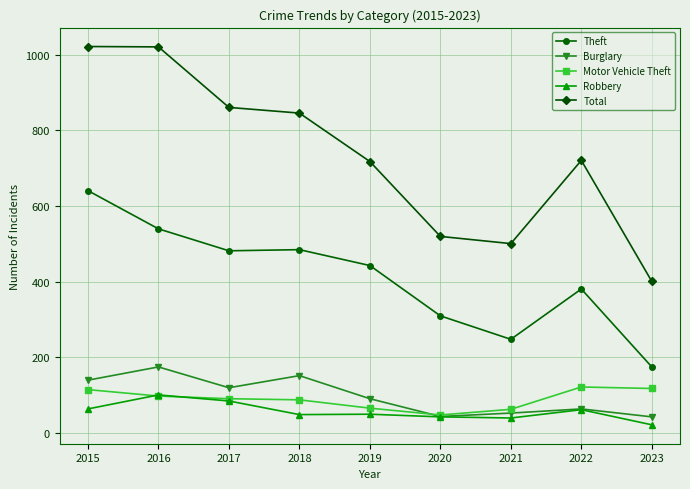

Where is the first local maximum for Robbery?

2016